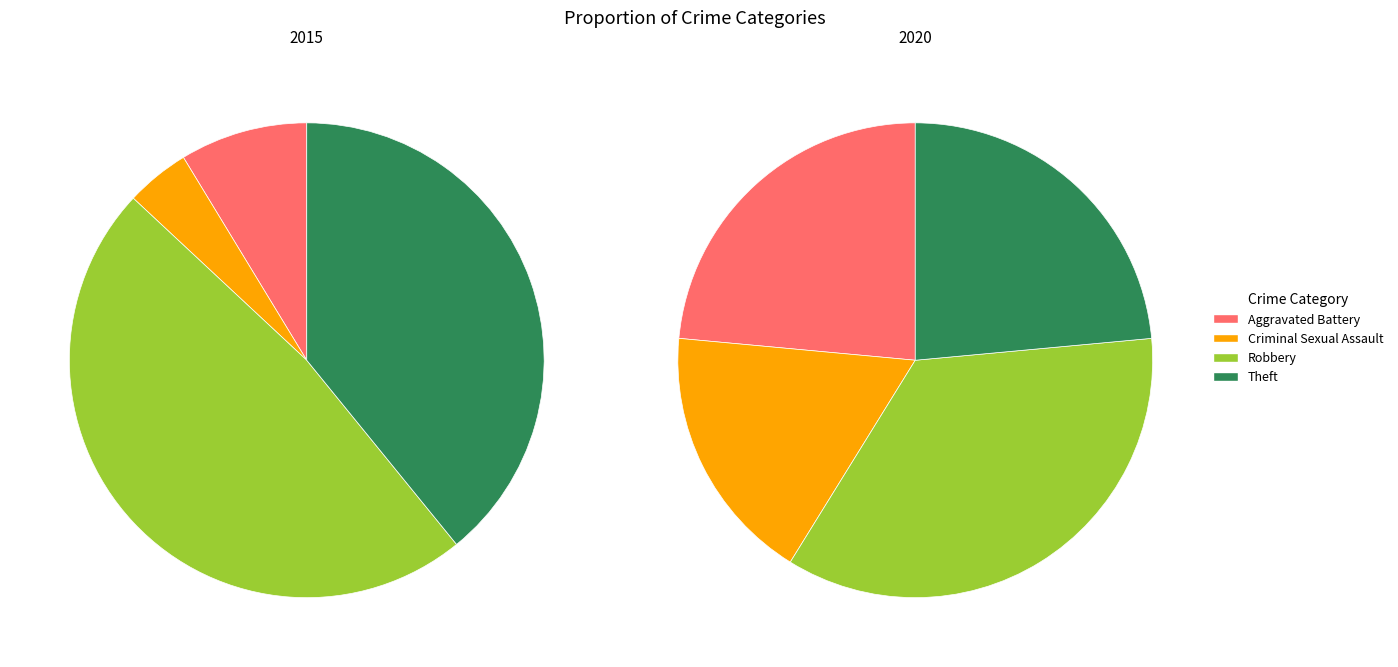

Does Theft account for over 50% of the chart?

No